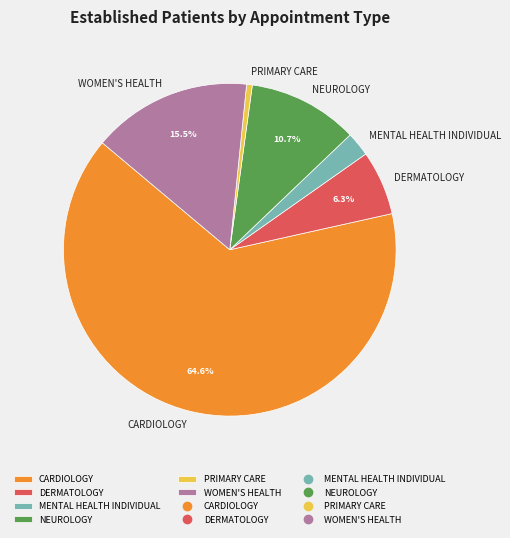

Which has a higher value, PRIMARY CARE or NEUROLOGY?

NEUROLOGY